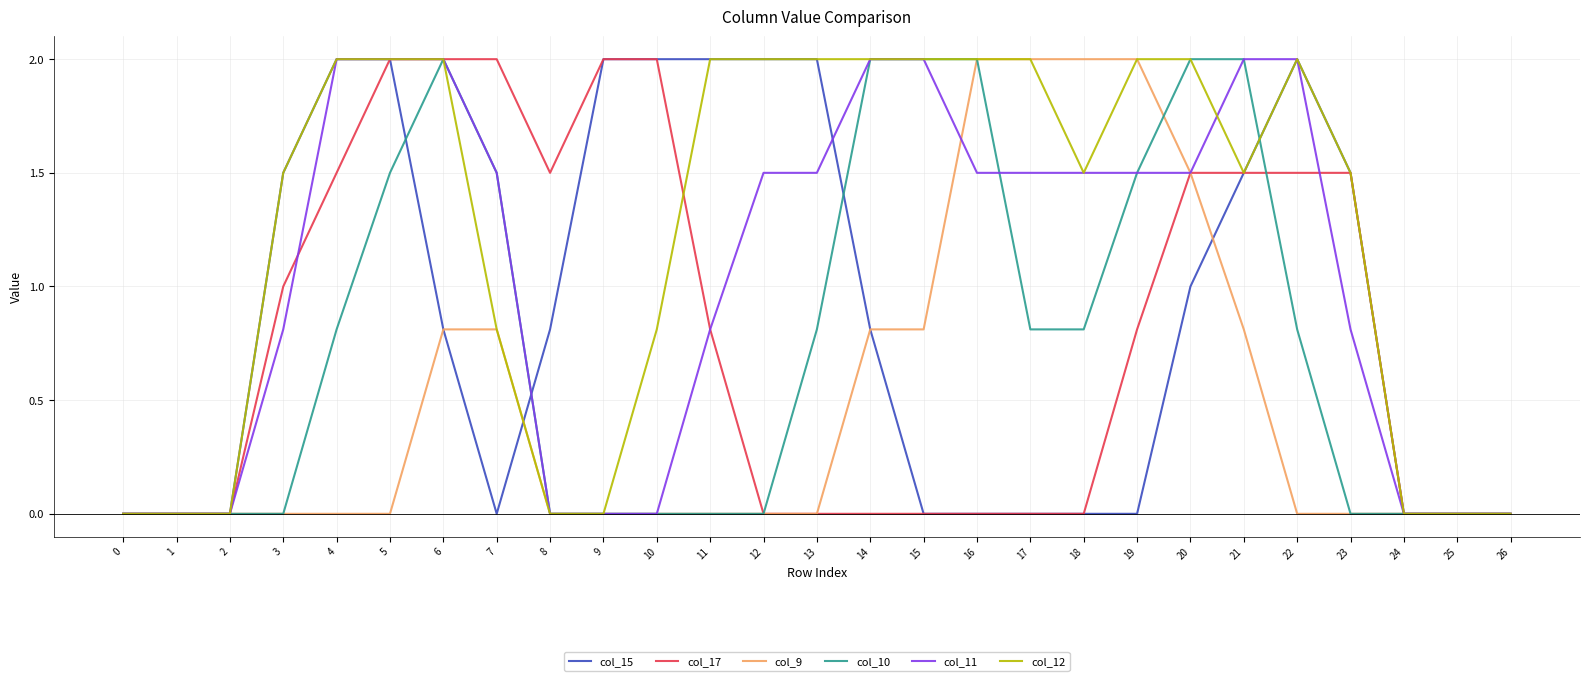

What is the highest value of the col_11 series?

2.0